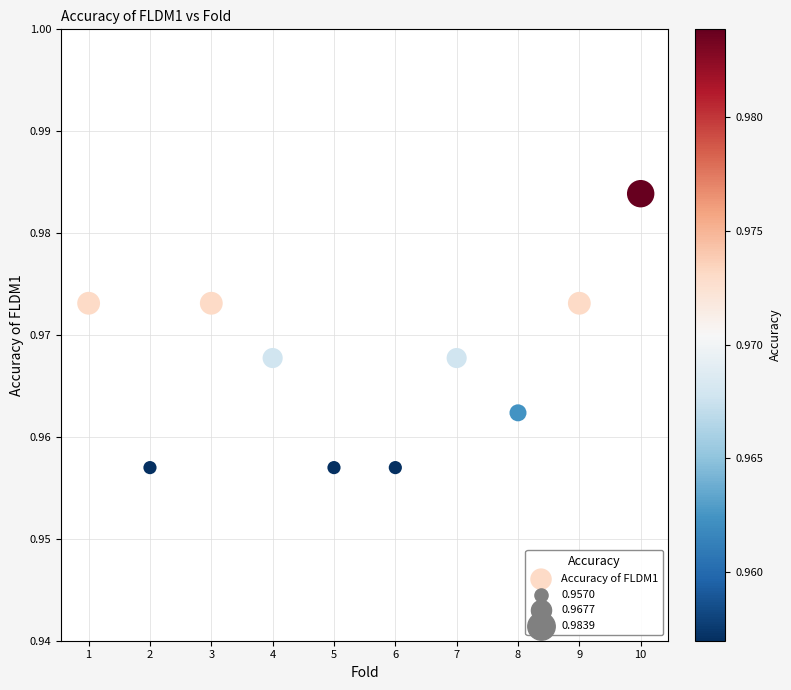

What is the average X value?

5.5